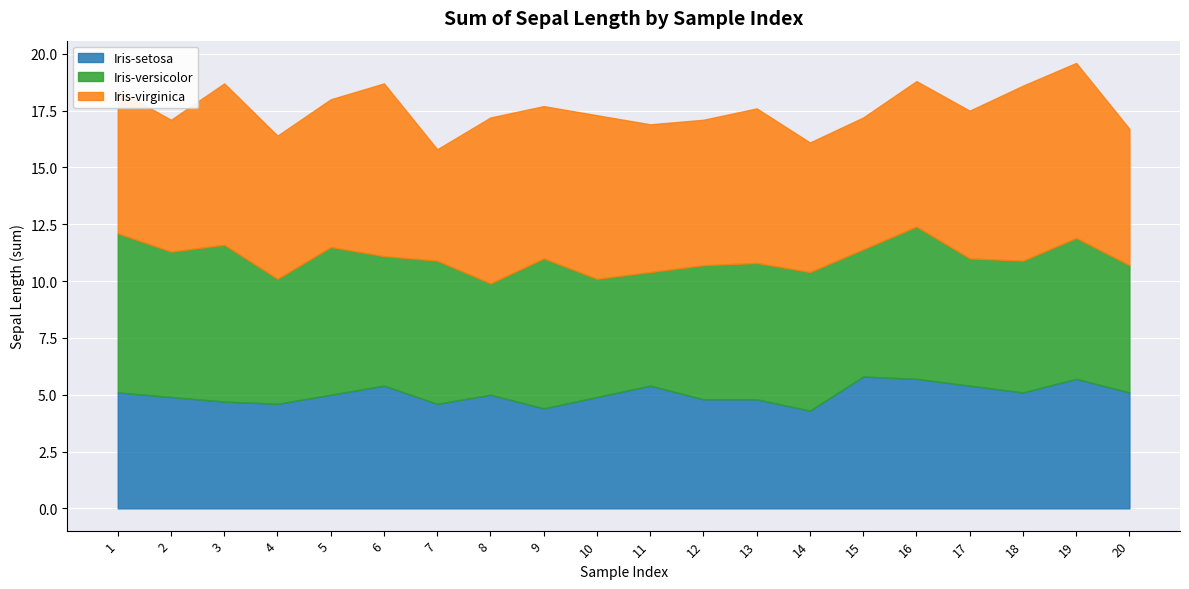

How many data points does each series have?

20